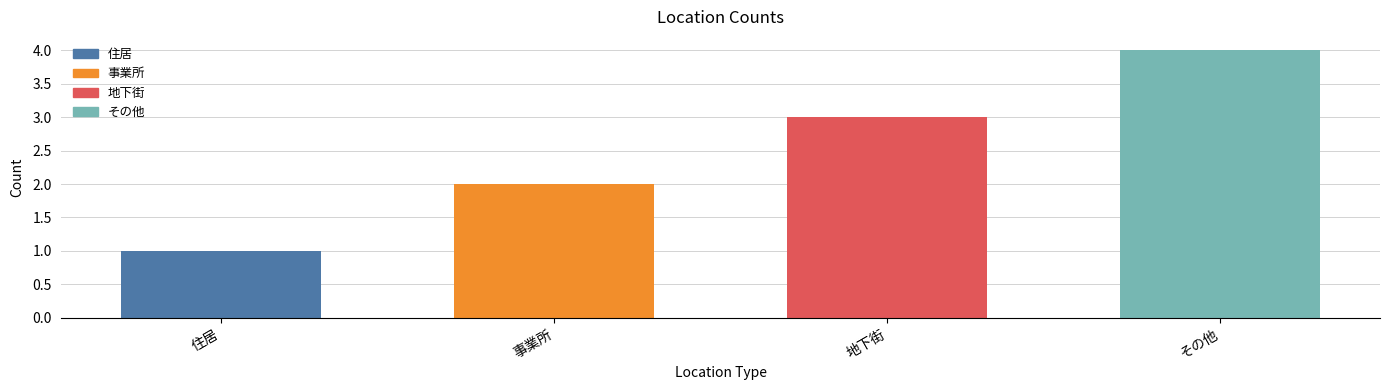

Reading right to left, list all the values displayed in this chart.

その他=4	地下街=3	事業所=2	住居=1